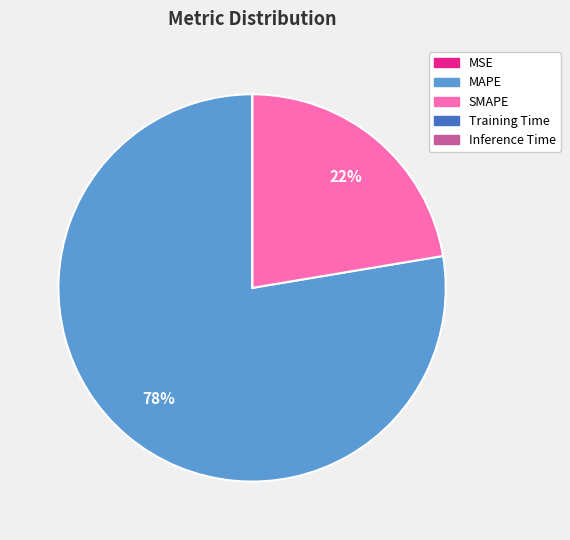

To the nearest percent, what is the difference between the largest and smallest slice percentages?

78%